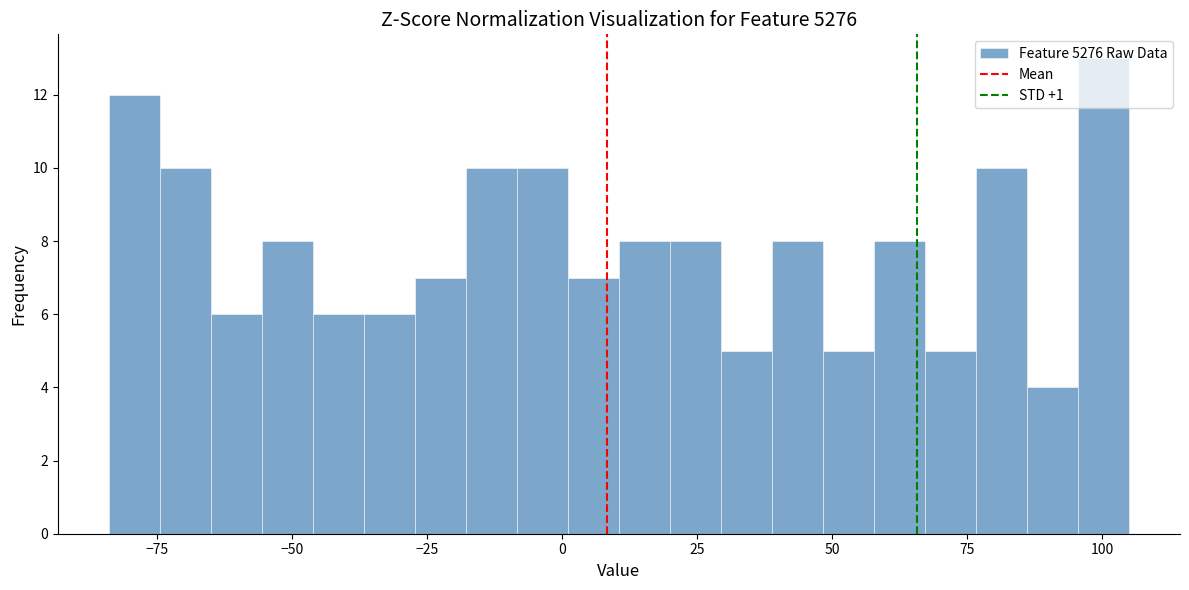

Around what value on the x-axis is the tallest bar? Give the approximate position of its centre, as read against the axis.

100